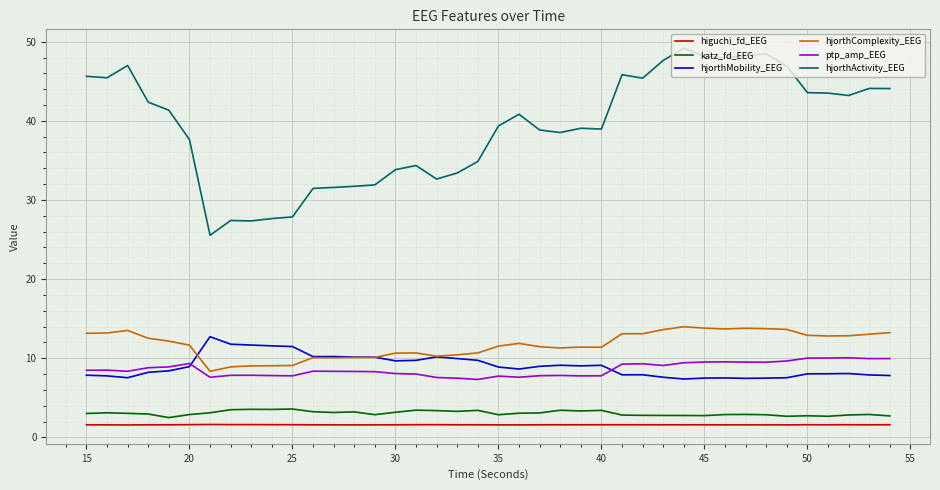

Which series has the largest total across all categories?

hjorthActivity_EEG